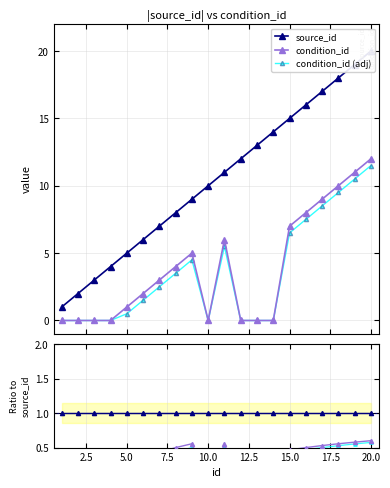

How many data points in condition_id are less than 3?

10